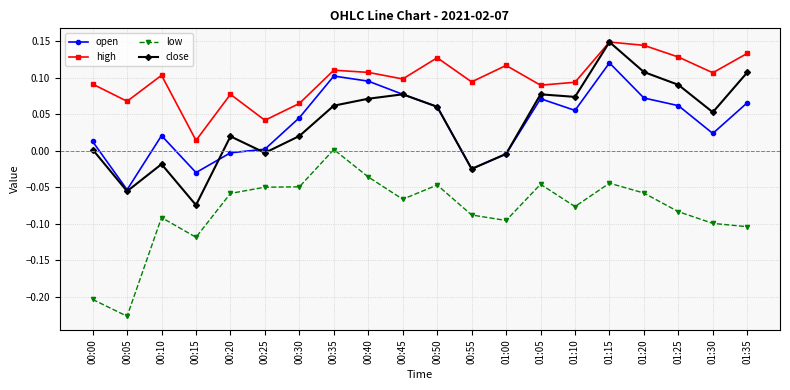

What is the sum of all open values?

0.8